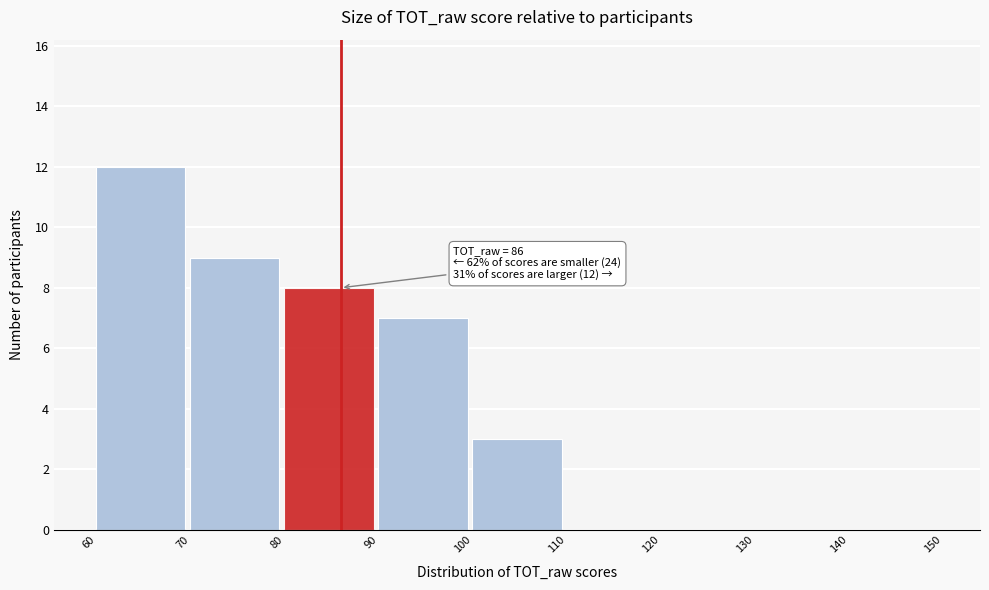

Over which range of the x-axis is the bar tallest?

60 to 70